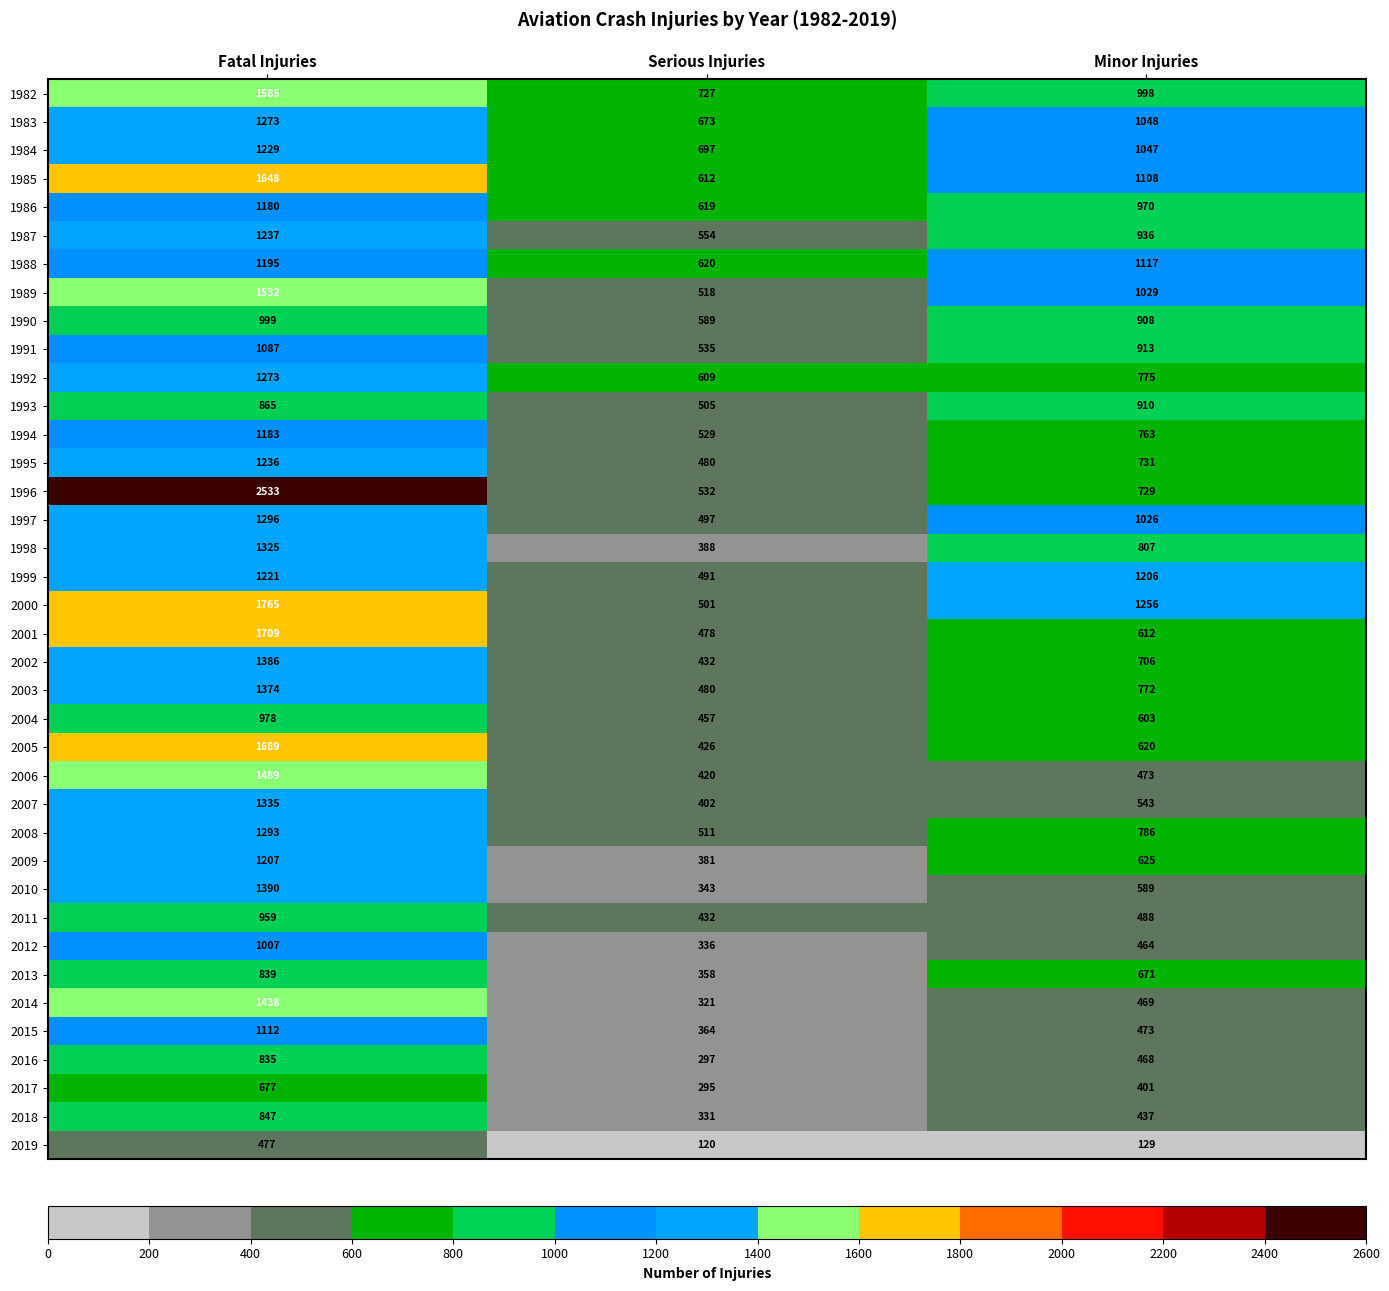

What is the smallest value displayed?

120